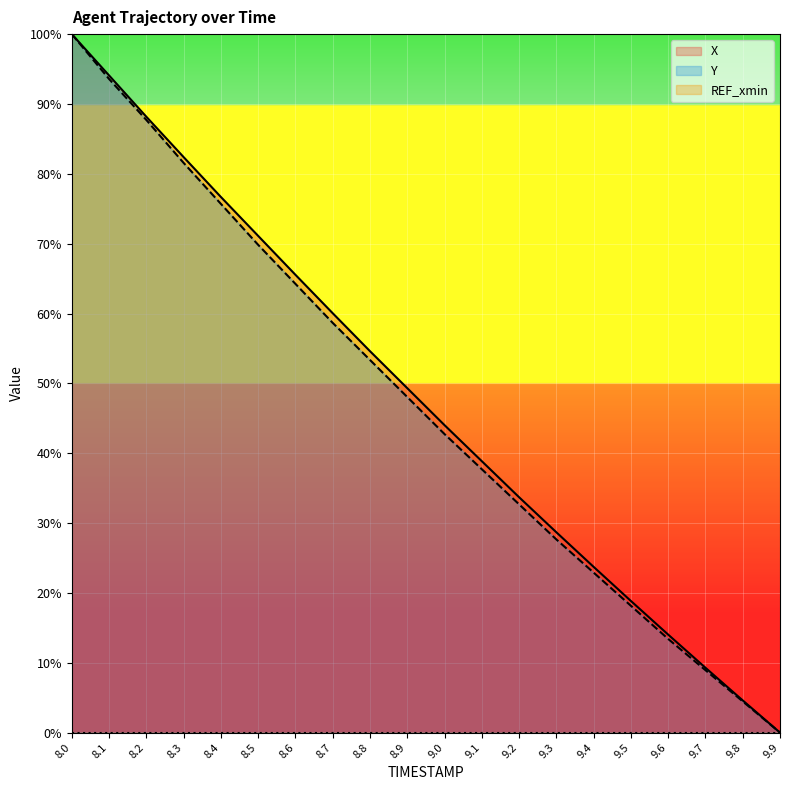

How many distinct data groups are displayed?

3